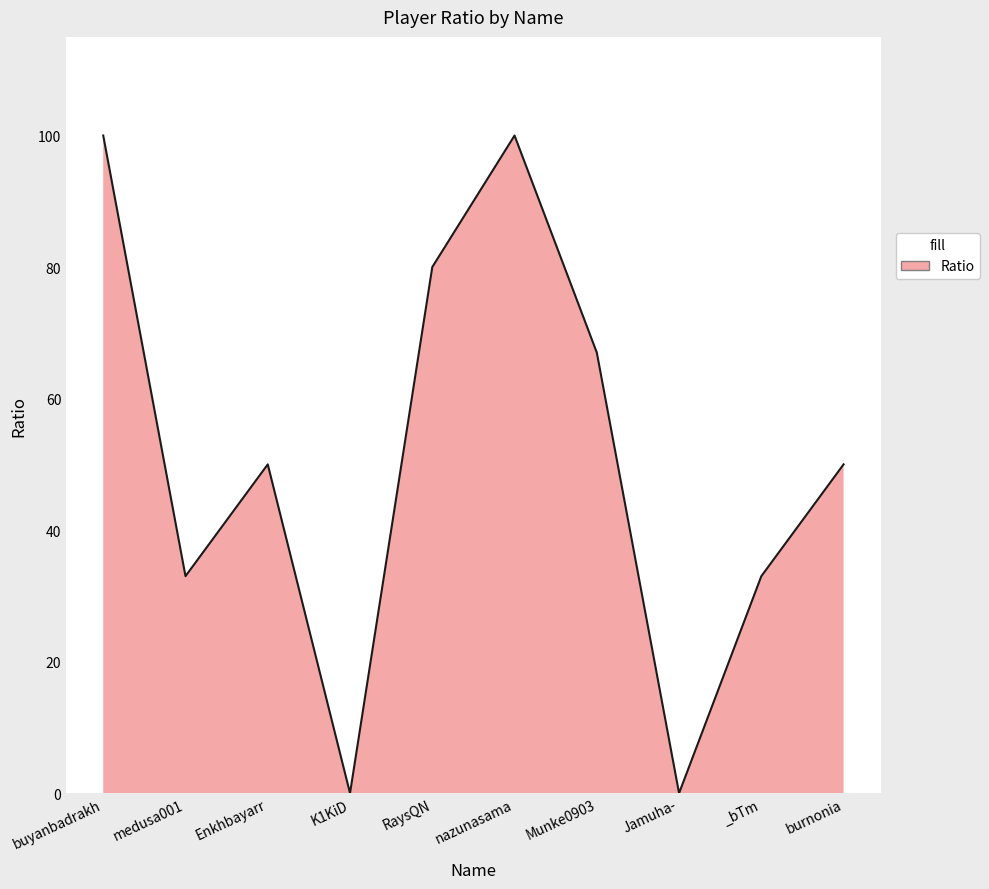

Is it true that the value at RaysQN is 139?

False